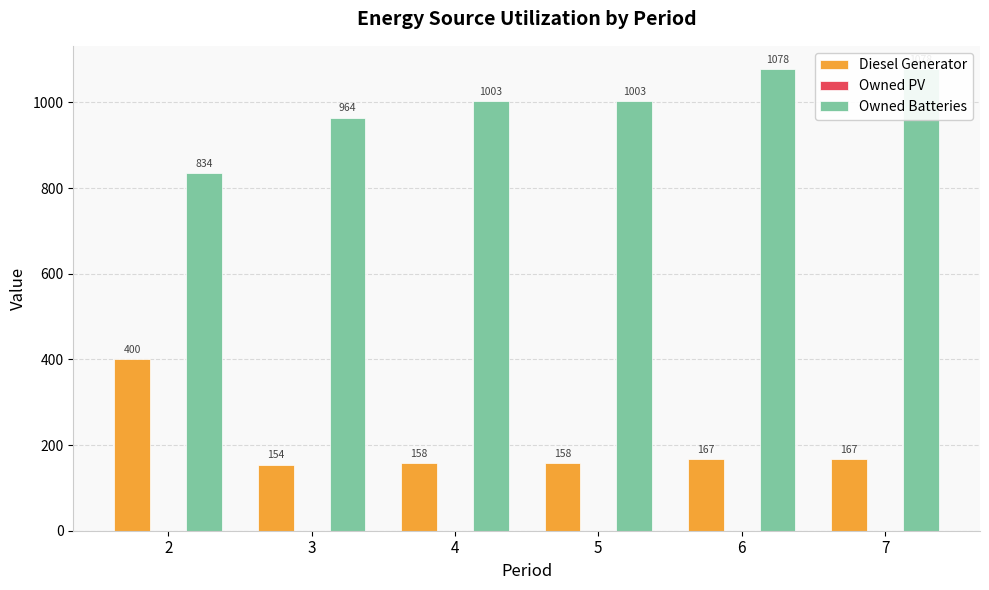

Which series has the largest total across all categories?

Owned Batteries